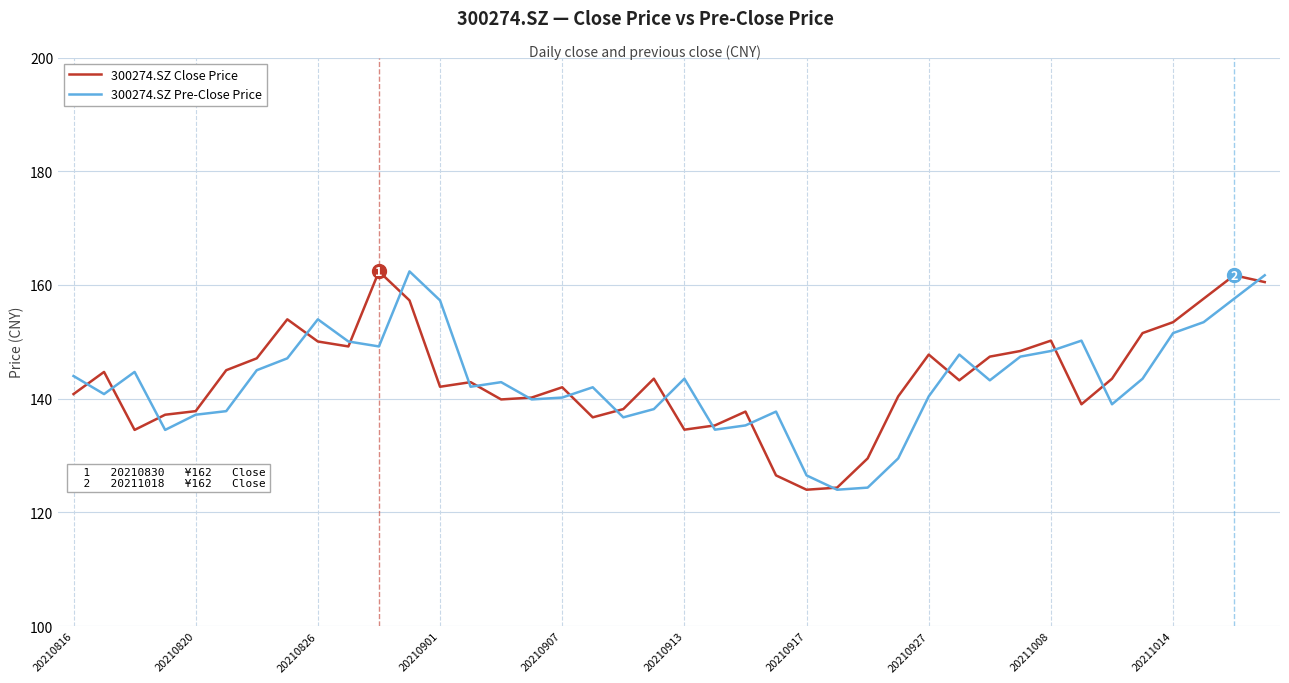

What is the highest value of the 300274.SZ Pre-Close Price series?

162.4